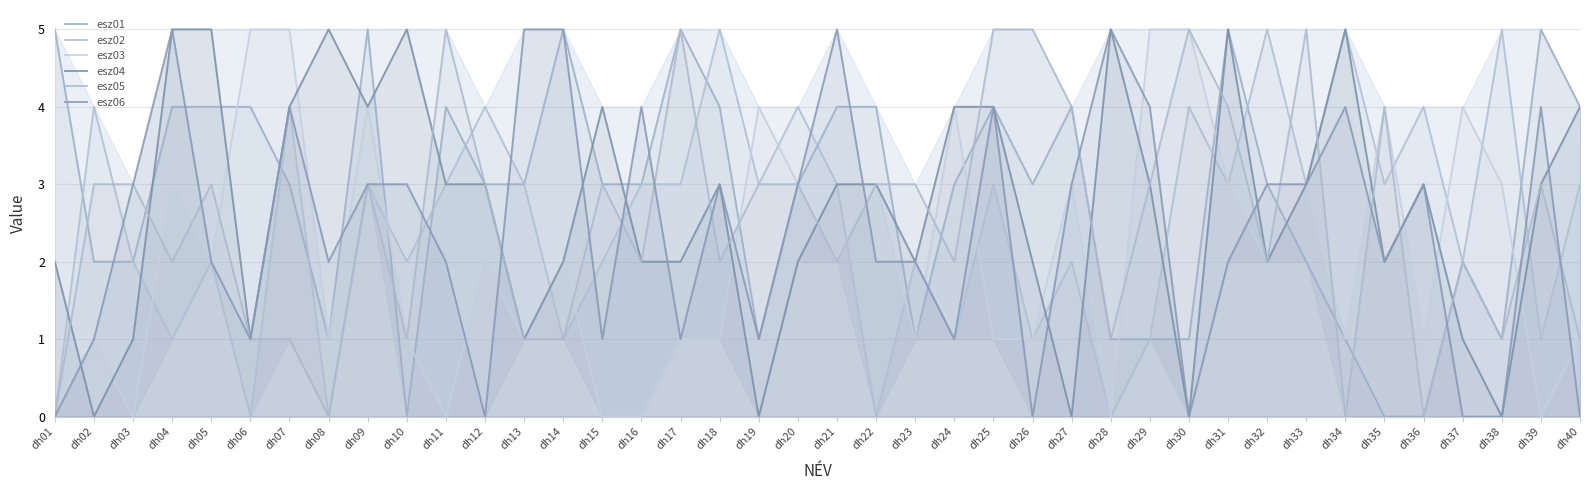

How many data points in esz02 are less than 3?

18